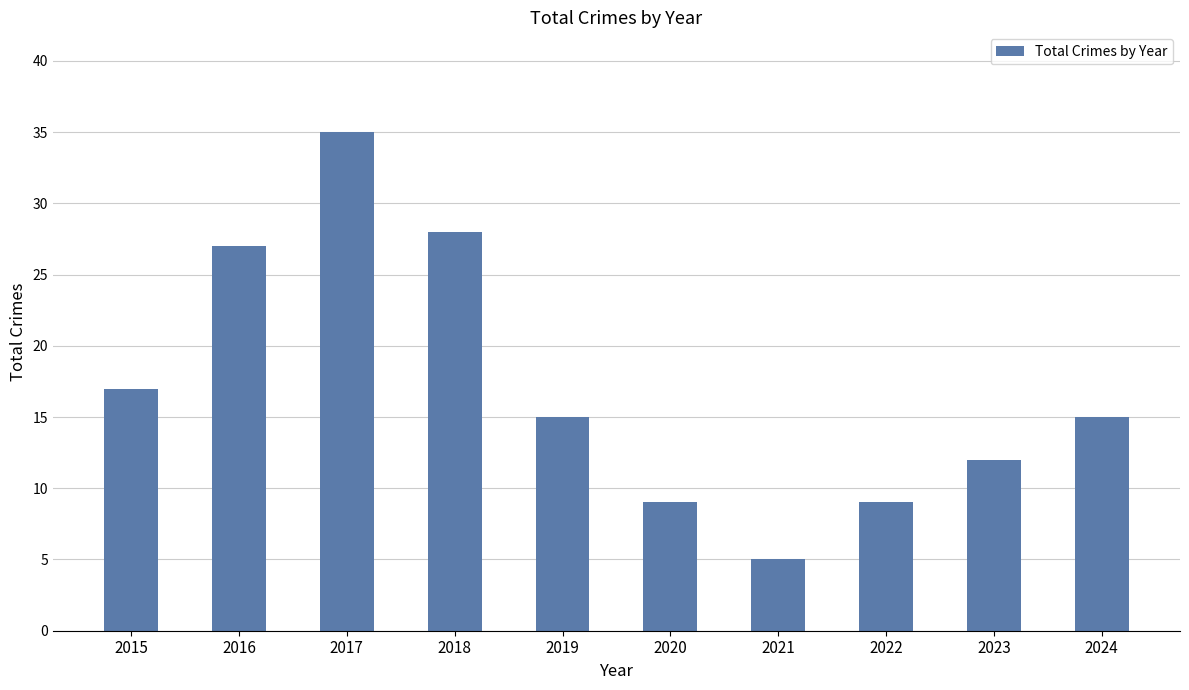

What is the average value?

17